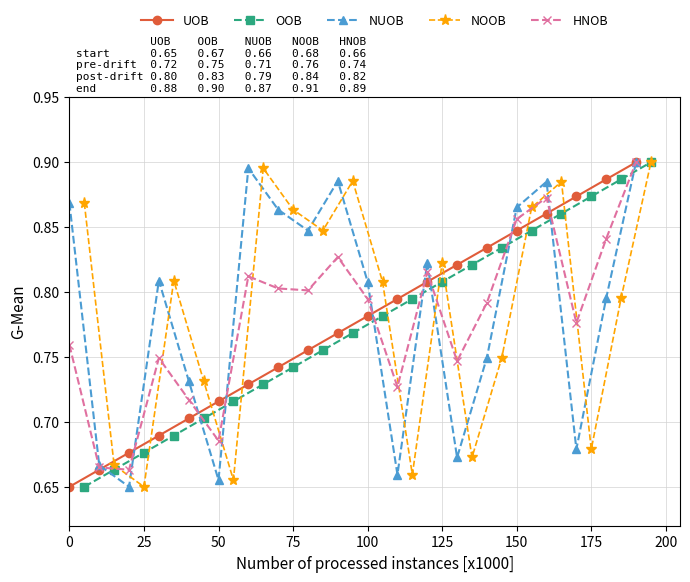

True or false: UOB has more than 1 interior local peaks.

False